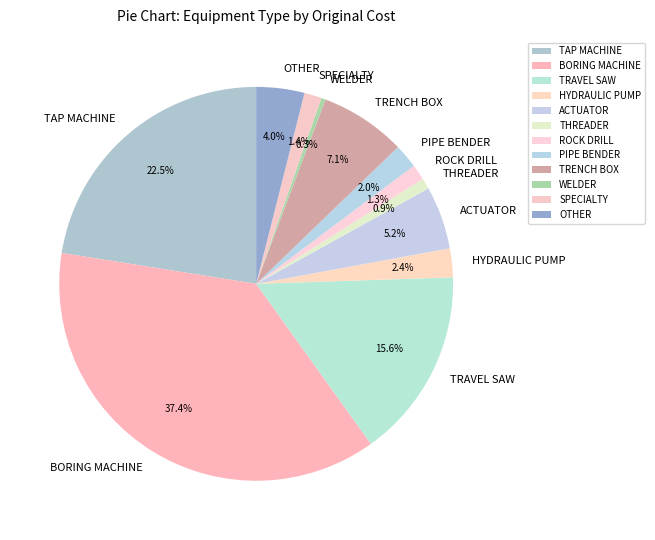

Is there any slice that represents more than half of the pie?

No